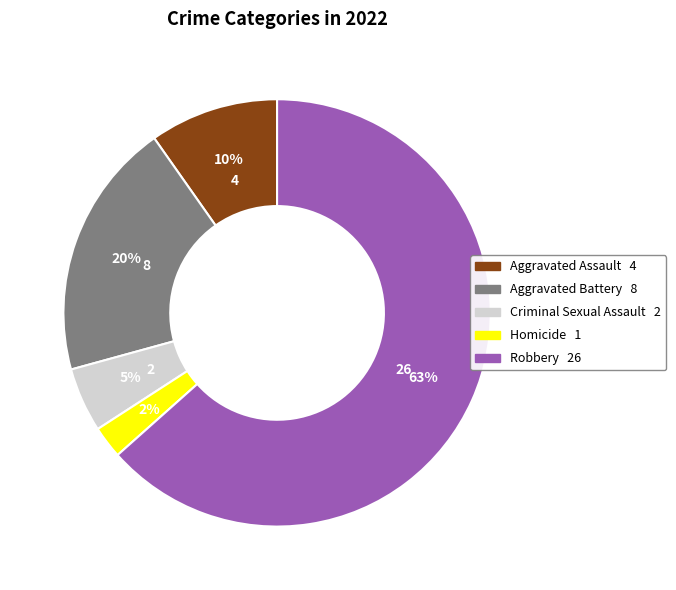

Is the sum of Aggravated Assault and Robbery greater than half?

Yes